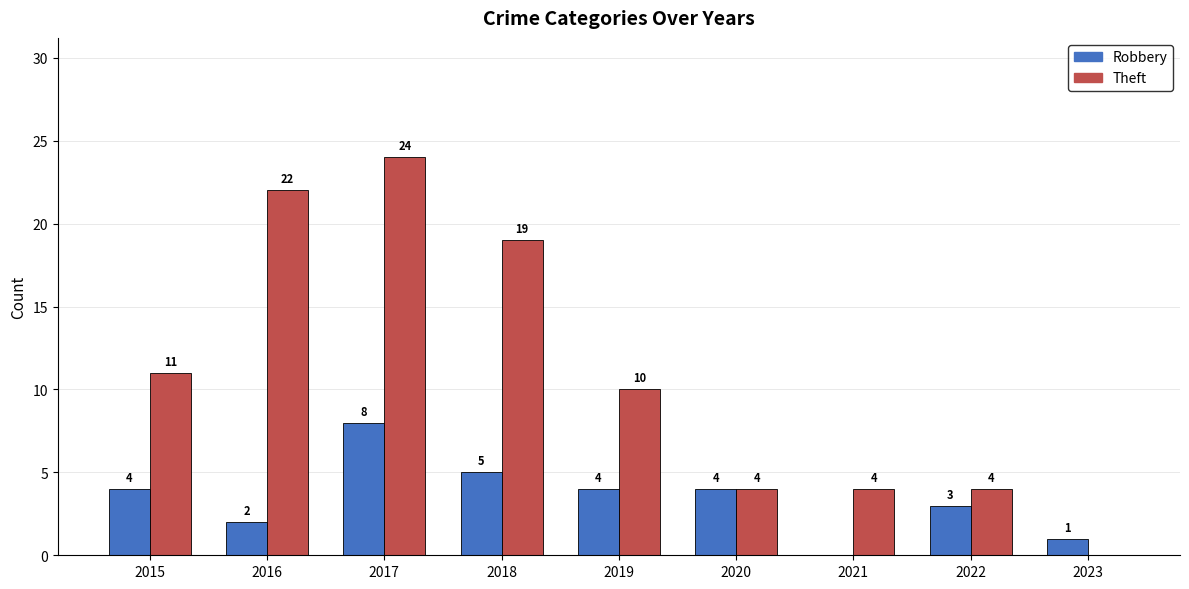

What is the sum of the Theft values at 2016 and 2017?

46